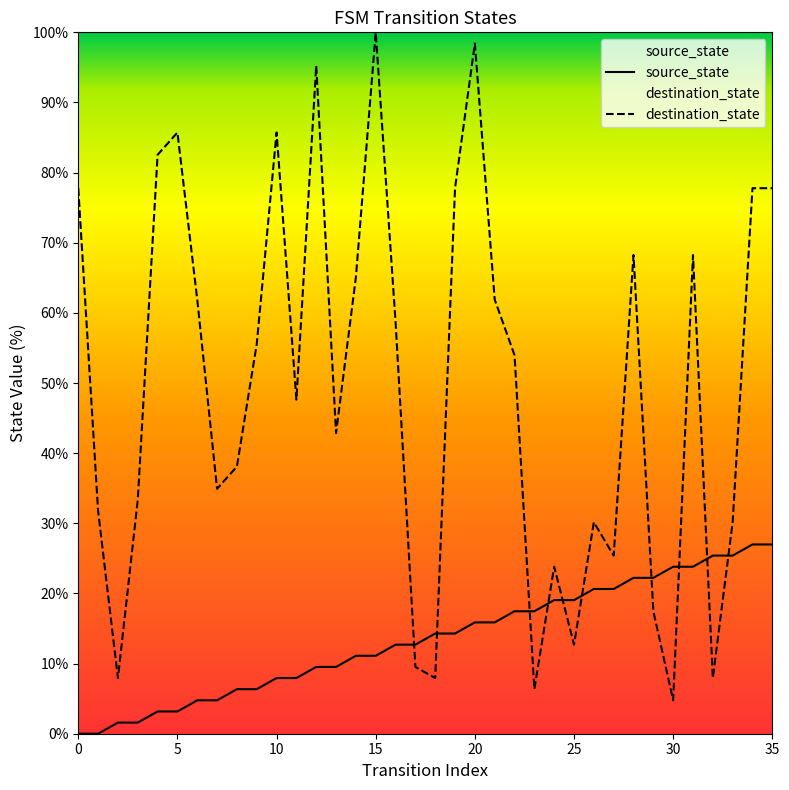

Read the destination_state value at 6.

61.9